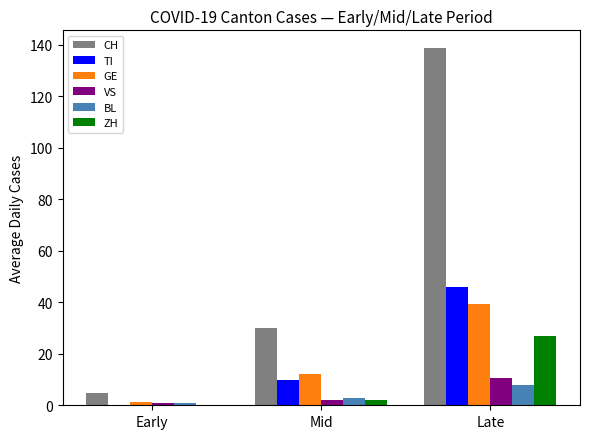

What is the sum of all BL values?

11.6